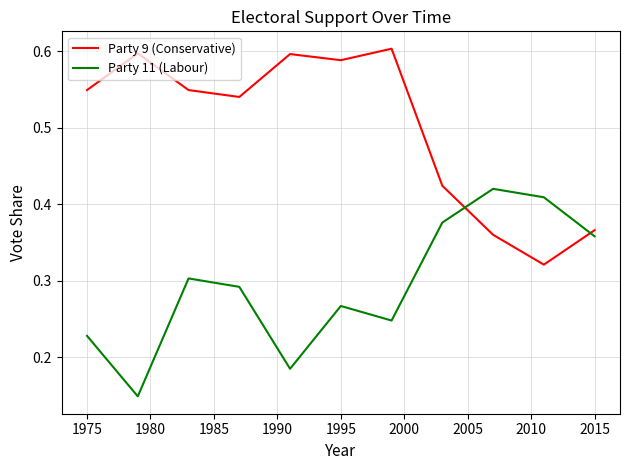

Which series has the largest total across all categories?

Party 9 (Conservative)